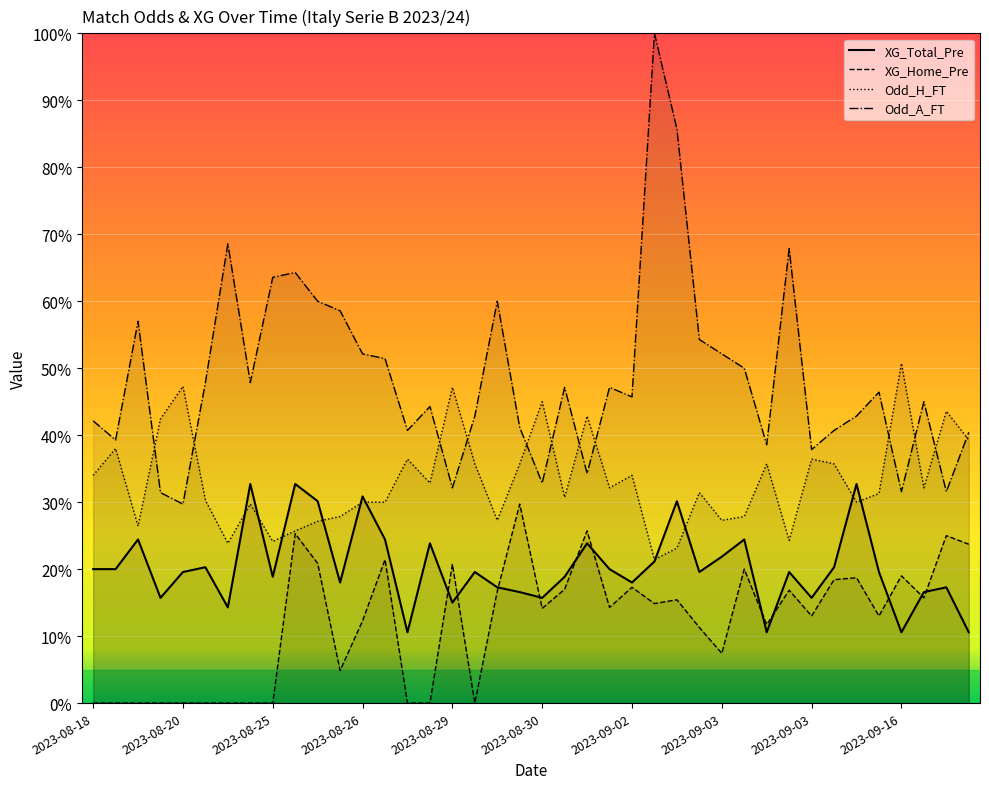

What are all the series names shown in the legend?

XG_Total_Pre, XG_Home_Pre, Odd_H_FT, Odd_A_FT